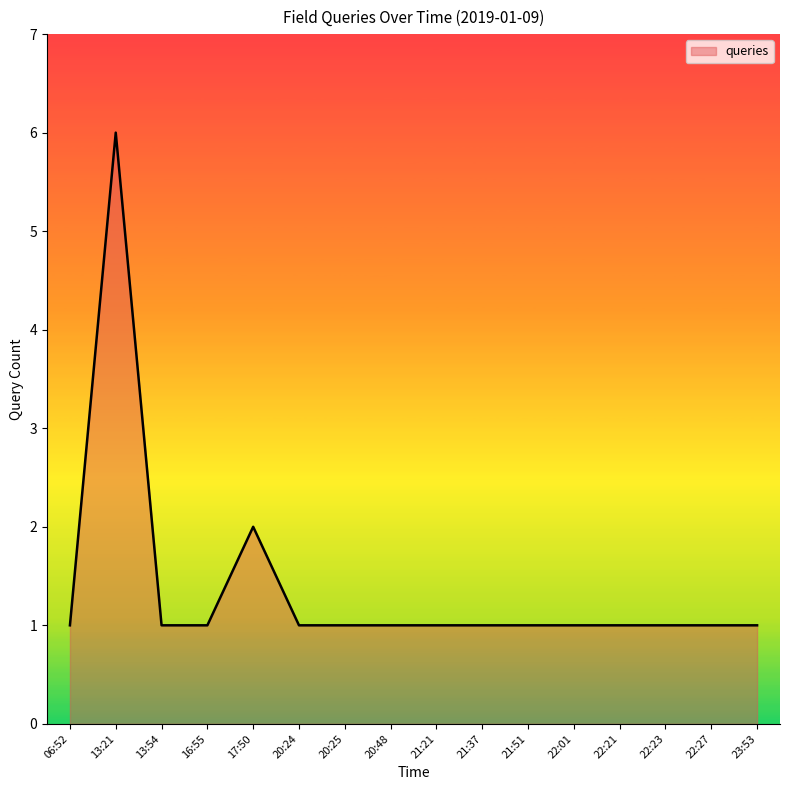

What is the ratio of the value at 22:27 to the value at 16:55?

1.0